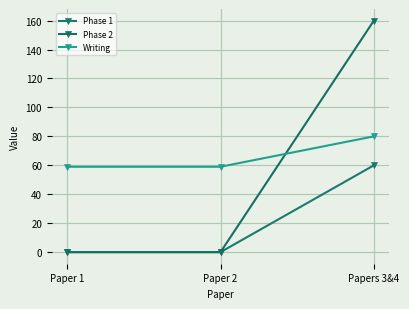

Rank the categories by Phase 1 value from lowest to highest.

Paper 1, Paper 2, Papers 3&4